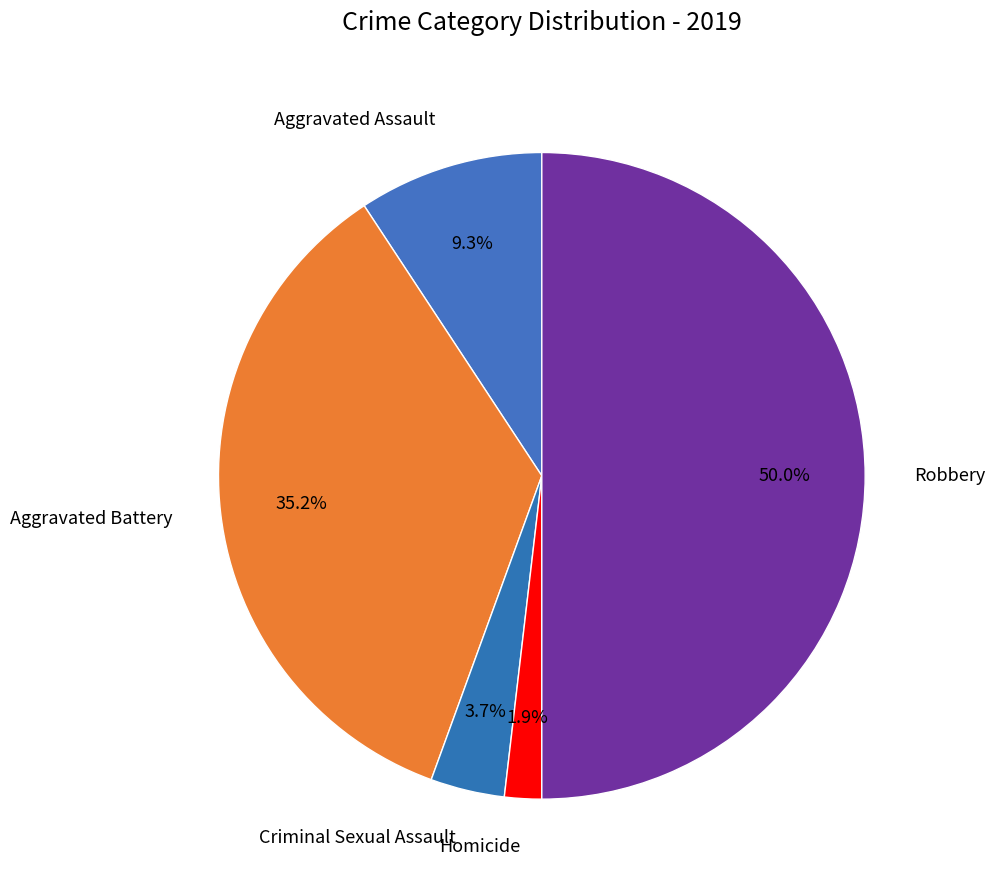

Rank the categories by value from lowest to highest.

Homicide, Criminal Sexual Assault, Aggravated Assault, Aggravated Battery, Robbery